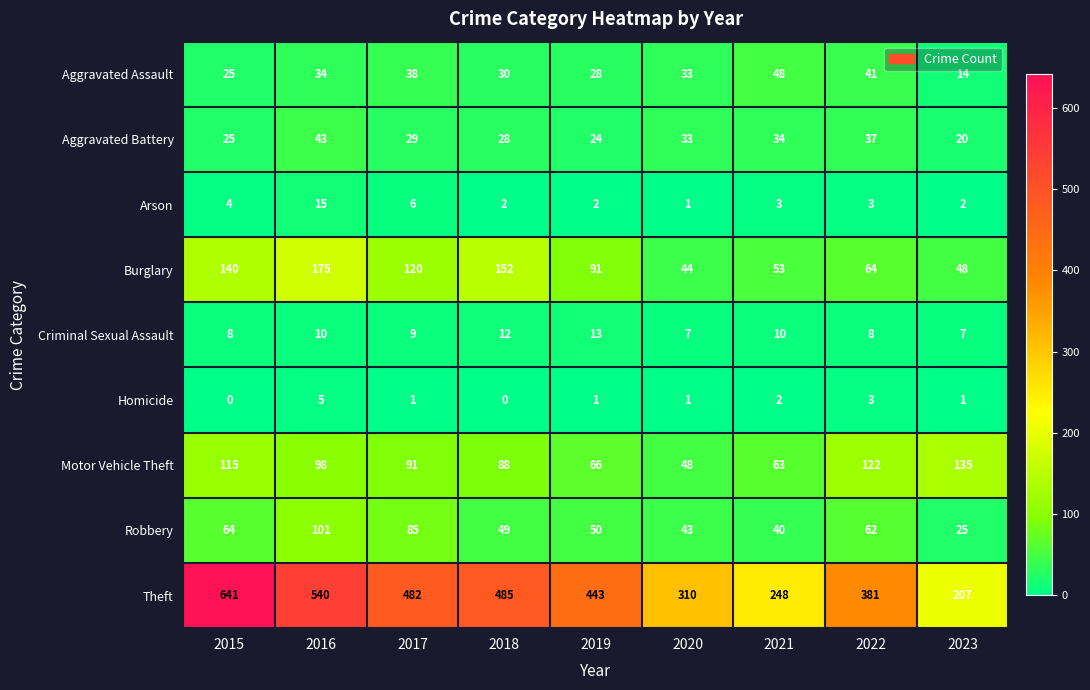

What is the difference between the highest and lowest values at 2015?

641